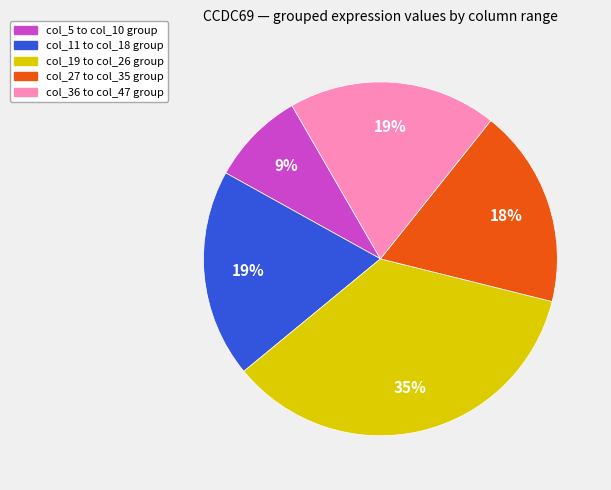

True or false: col_36 to col_47 group accounts for 19% of the total.

True